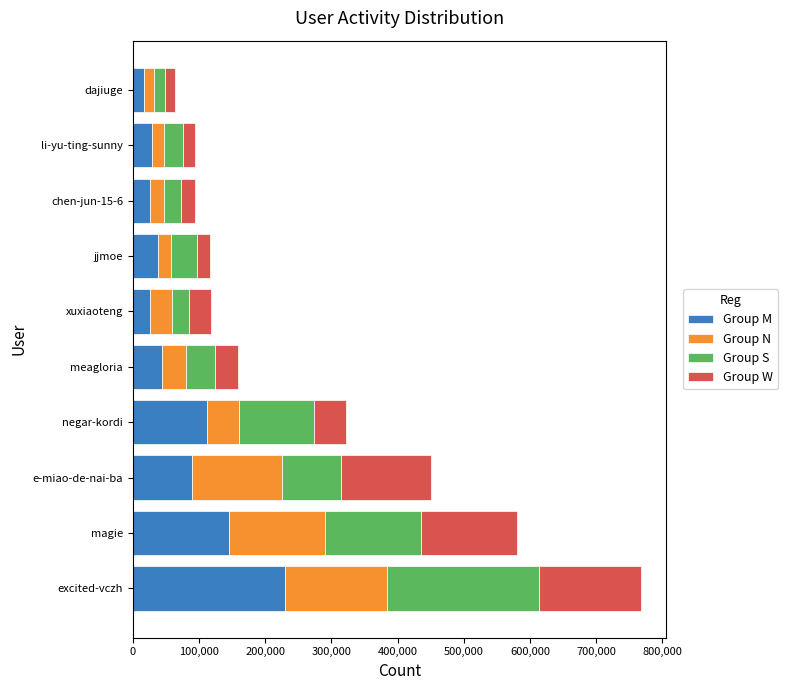

What is the minimum value for Group M?

16735.9